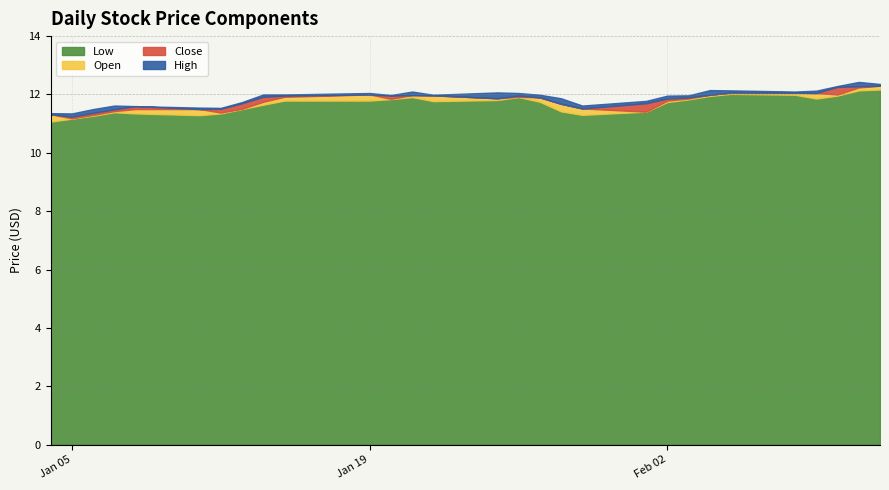

Which series has the largest total across all categories?

High